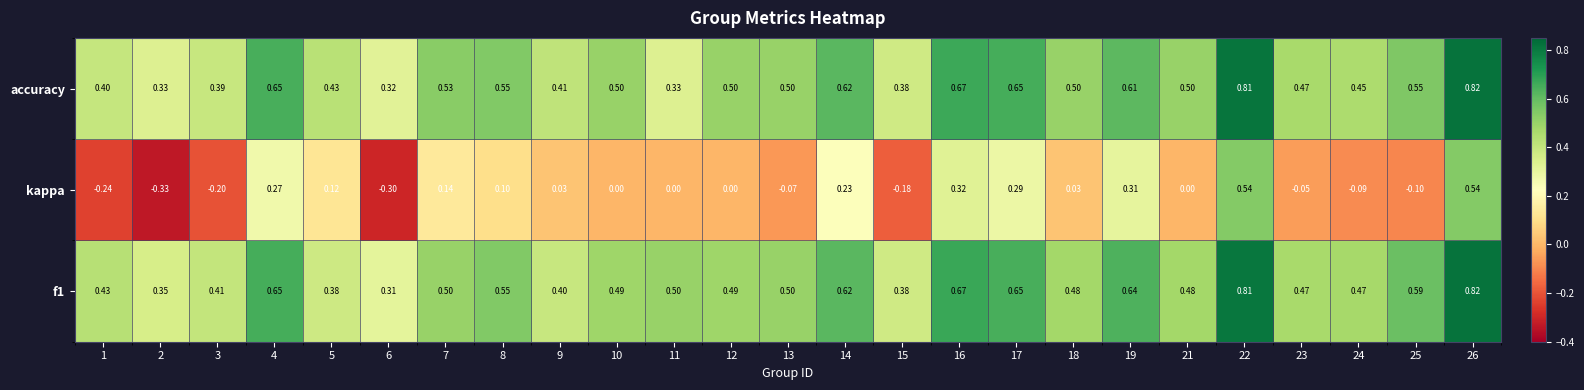

Count the number of data series in this chart.

3